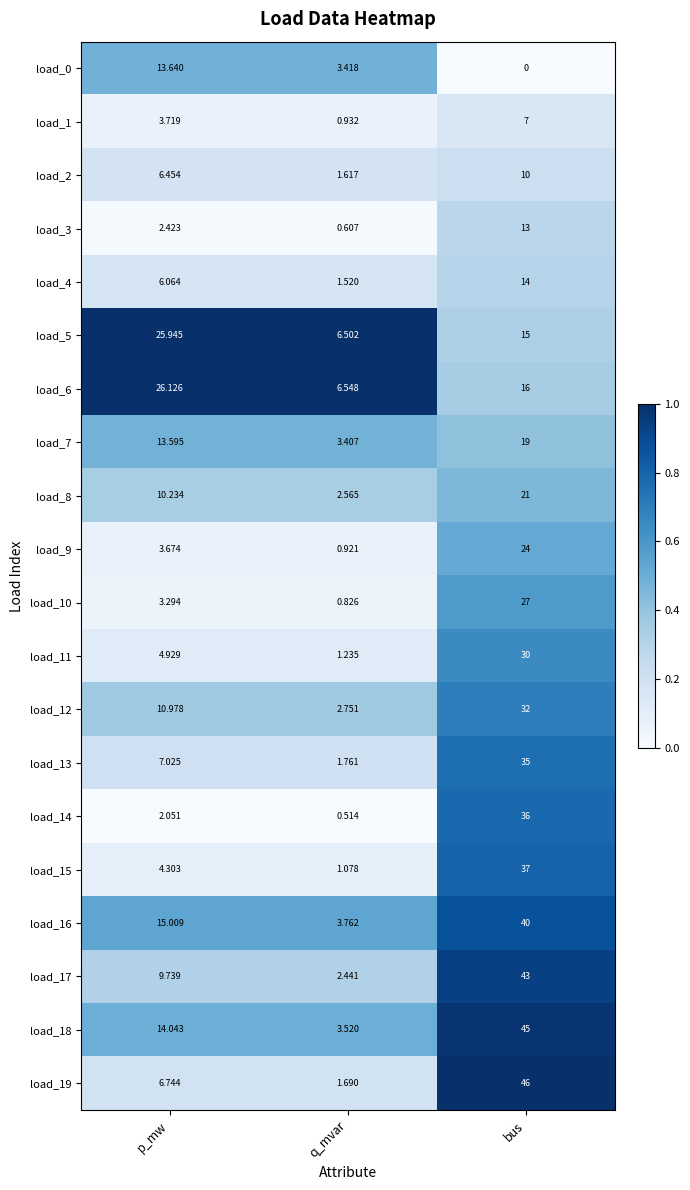

List the labels in order of load_10 value, smallest first.

q_mvar, p_mw, bus